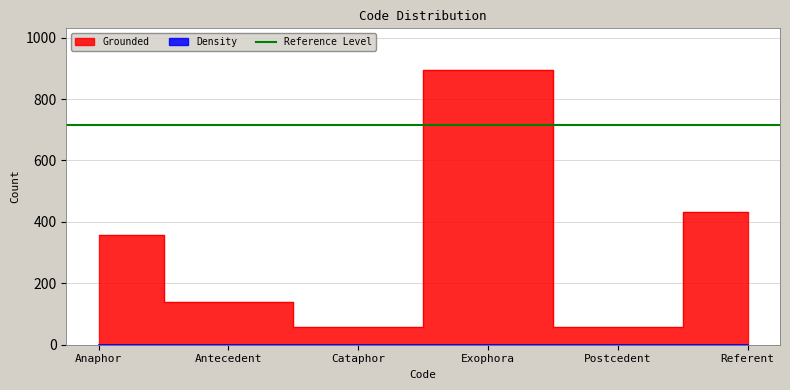

What is the difference between the maximum and second lowest values?

838